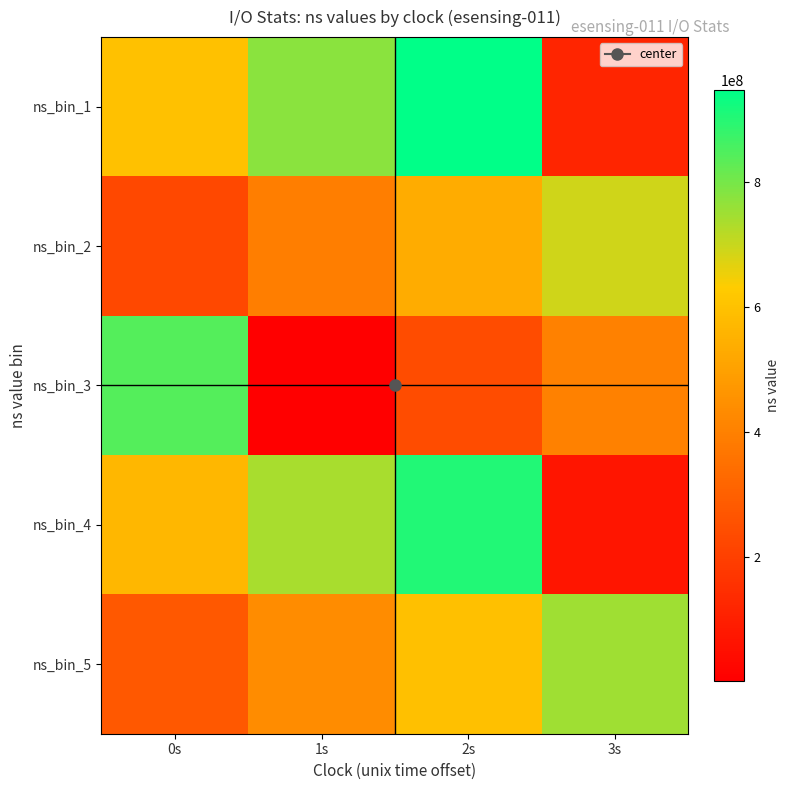

Which label corresponds to the smallest value in the chart?

1s